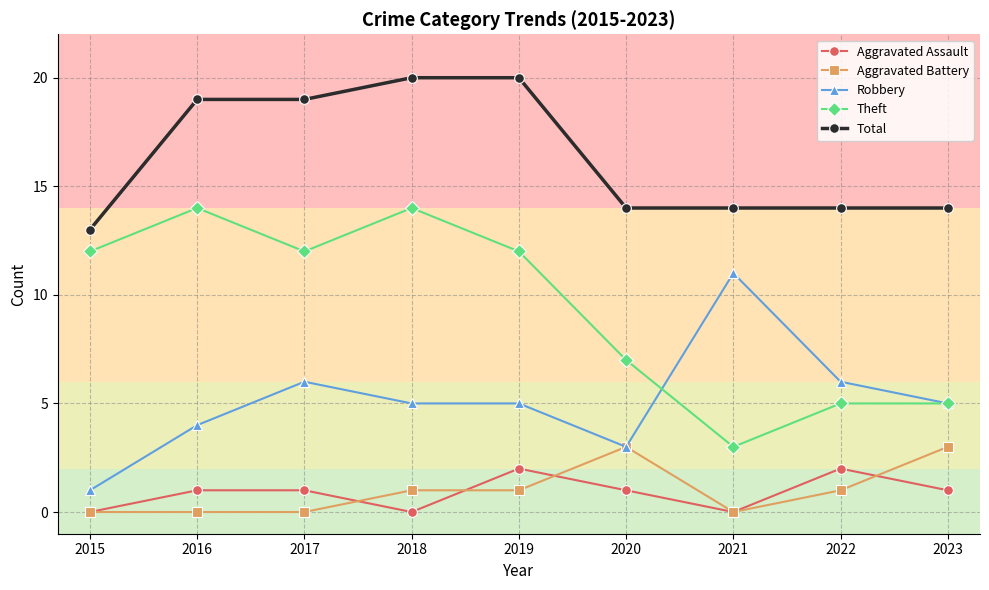

Reading right to left, list all the values displayed in this chart.

Aggravated Assault: 2023=1	2022=2	2021=0	2020=1	2019=2	2018=0	2017=1	2016=1	2015=0
Aggravated Battery: 2023=3	2022=1	2021=0	2020=3	2019=1	2018=1	2017=0	2016=0	2015=0
Robbery: 2023=5	2022=6	2021=11	2020=3	2019=5	2018=5	2017=6	2016=4	2015=1
Theft: 2023=5	2022=5	2021=3	2020=7	2019=12	2018=14	2017=12	2016=14	2015=12
Total: 2023=14	2022=14	2021=14	2020=14	2019=20	2018=20	2017=19	2016=19	2015=13